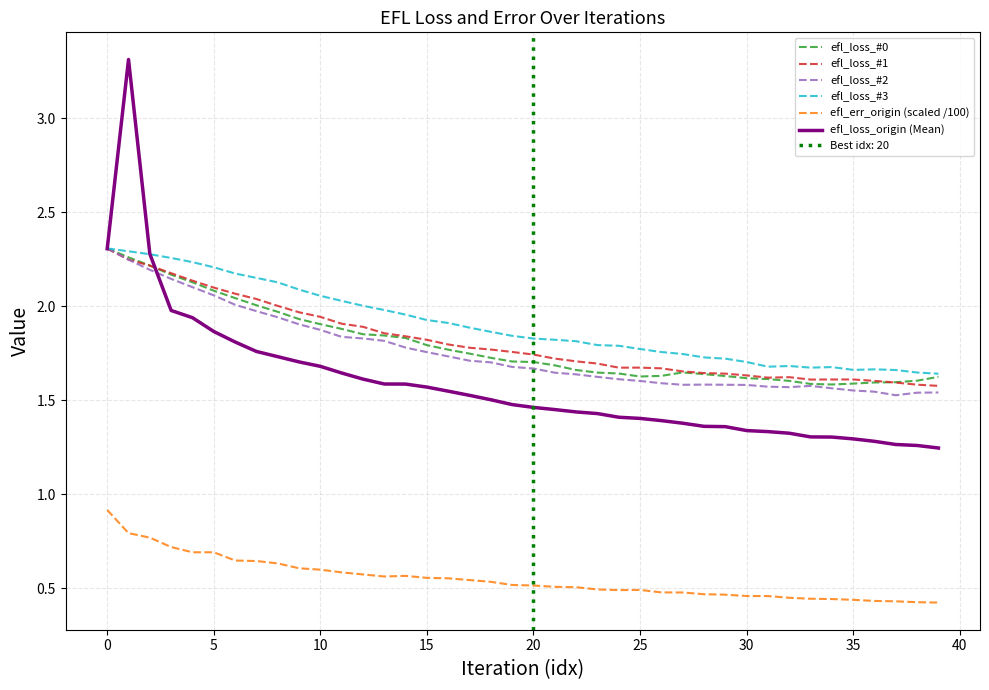

True or false: efl_loss_origin (Mean) has a value of 1.6 at 0.

False